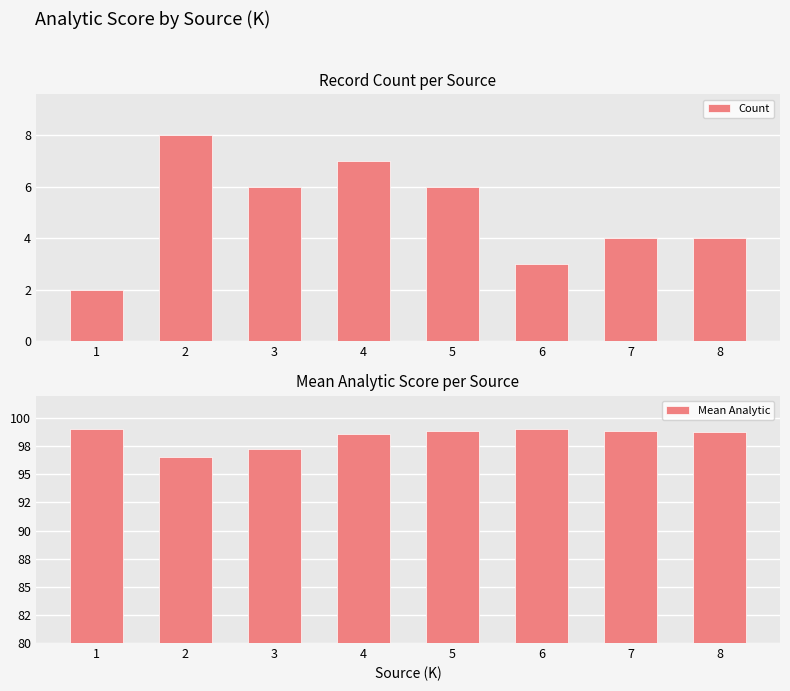

Which series changed the most between 5 and 8?

Count